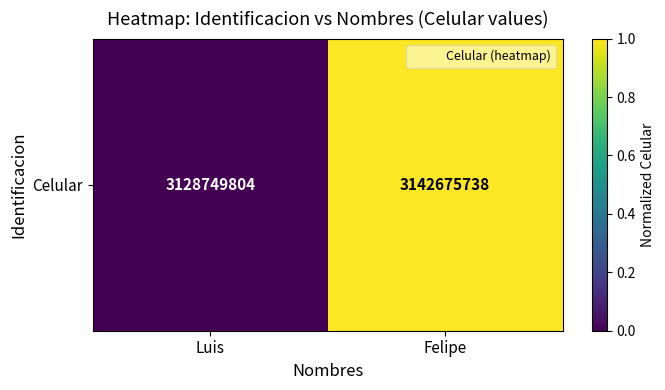

Rank the categories by value from lowest to highest.

Luis, Felipe